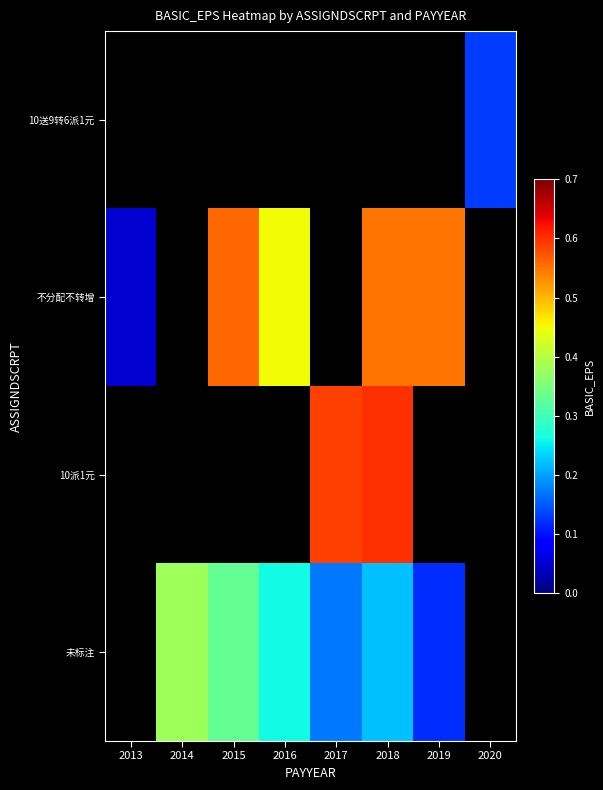

What is the greatest value displayed?

0.6